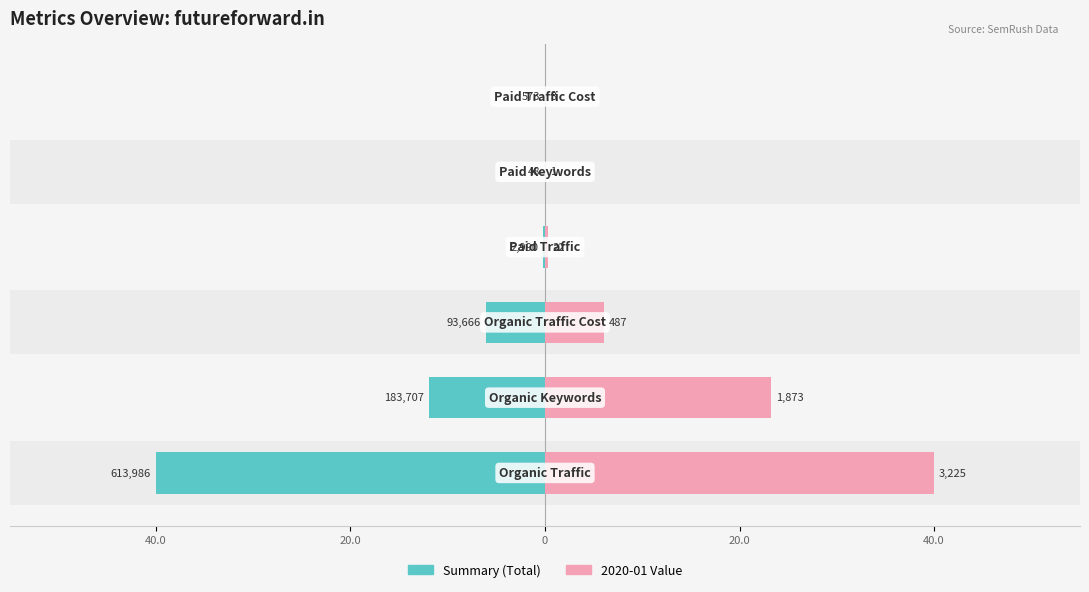

Are the bars grouped side by side (vs. stacked)?

No